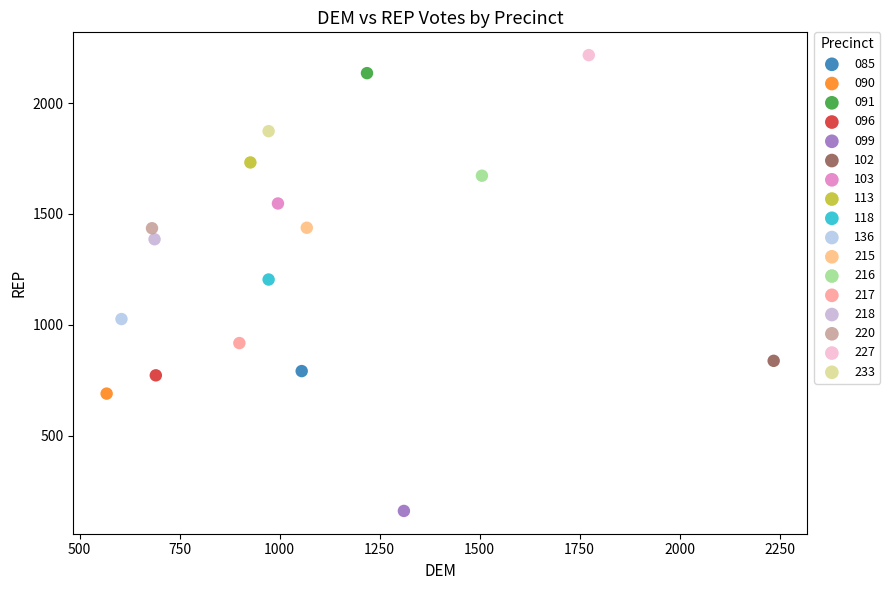

What are all the series names shown in the legend?

085, 090, 091, 096, 099, 102, 103, 113, 118, 136, 215, 216, 217, 218, 220, 227, 233